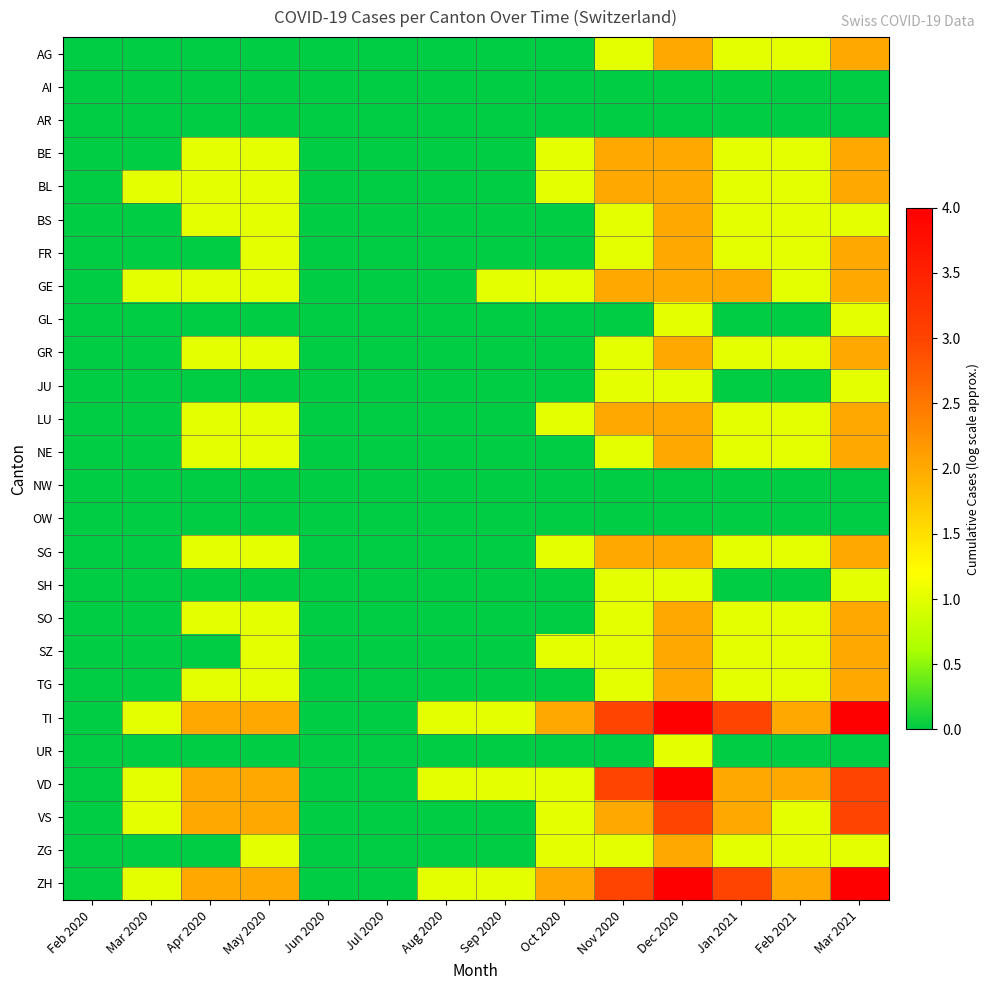

At which category does the chart reach its peak across all series?

Dec 2020